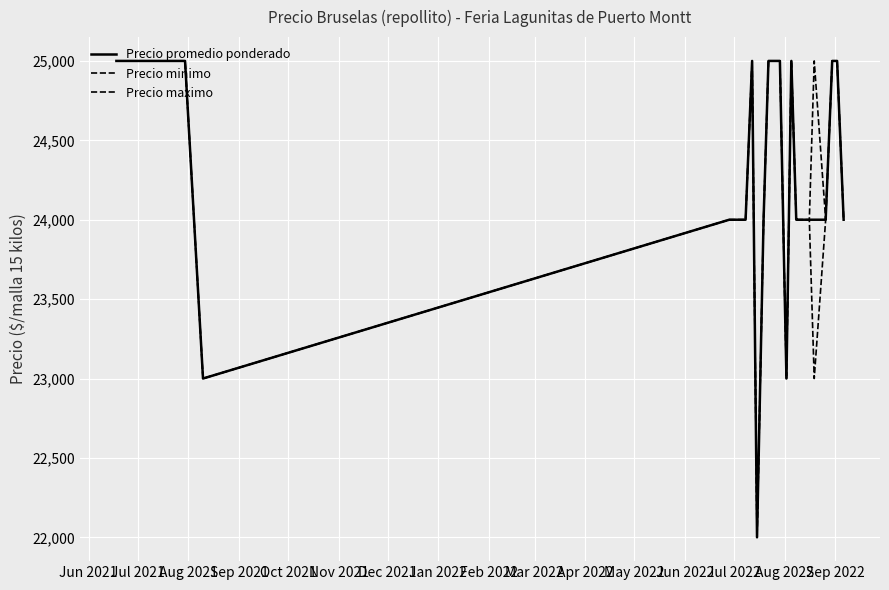

Does the chart display data point markers on the line(s)?

No